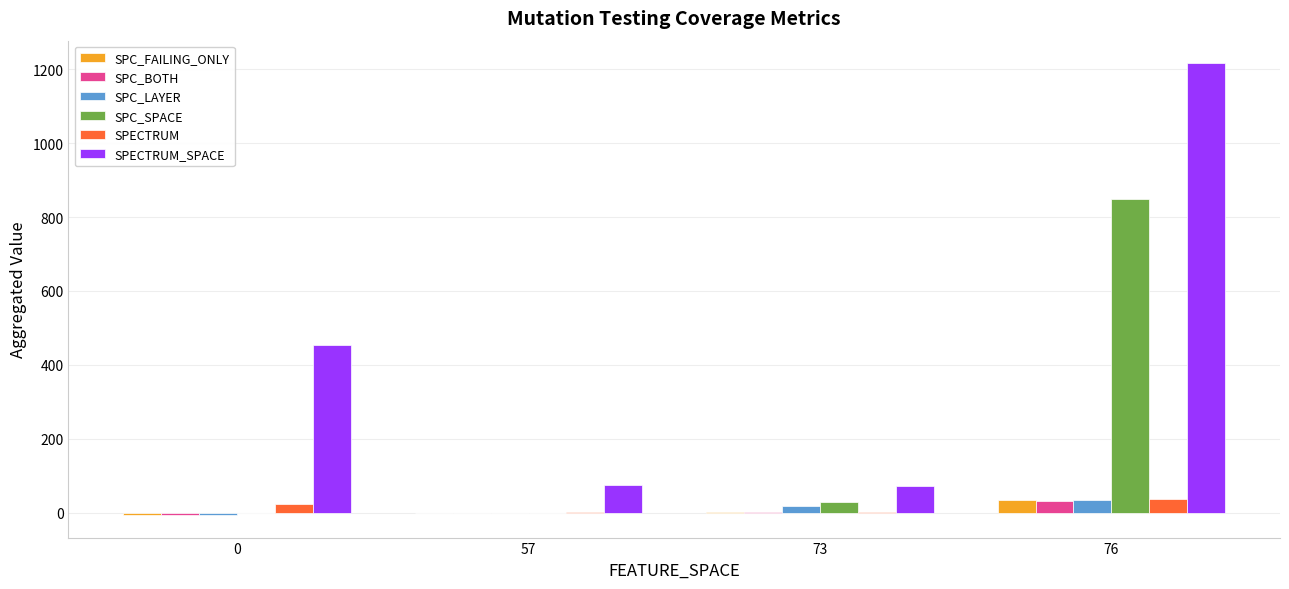

Which series has the largest total across all categories?

SPECTRUM_SPACE